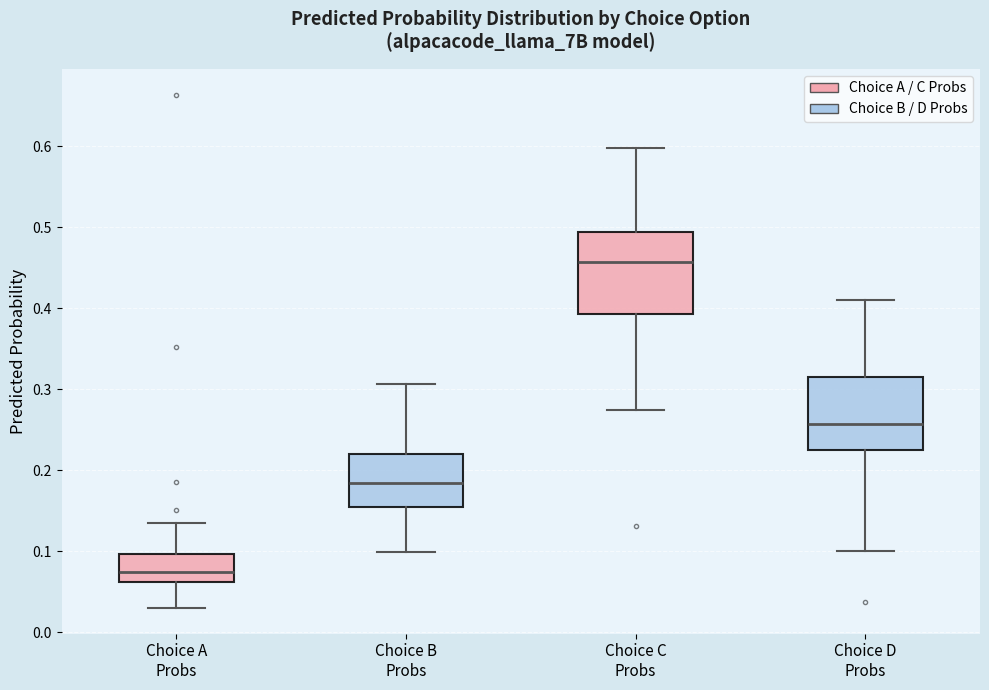

Comparing the boxes themselves (not the whiskers), which one is the tallest?

Choice C Probs